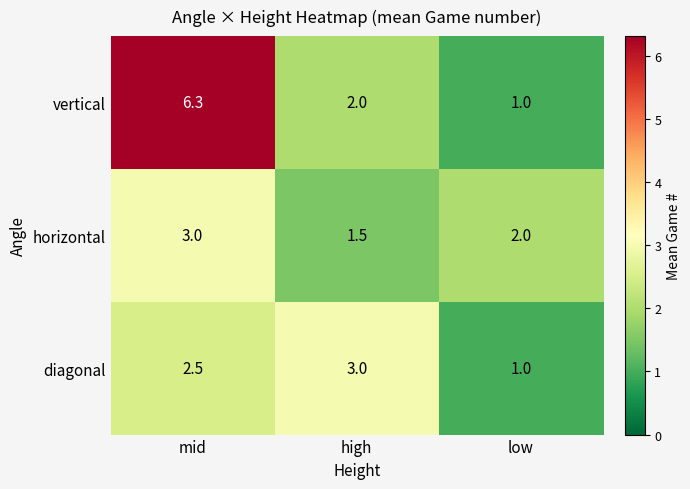

What is the lowest value of the vertical series?

1.0